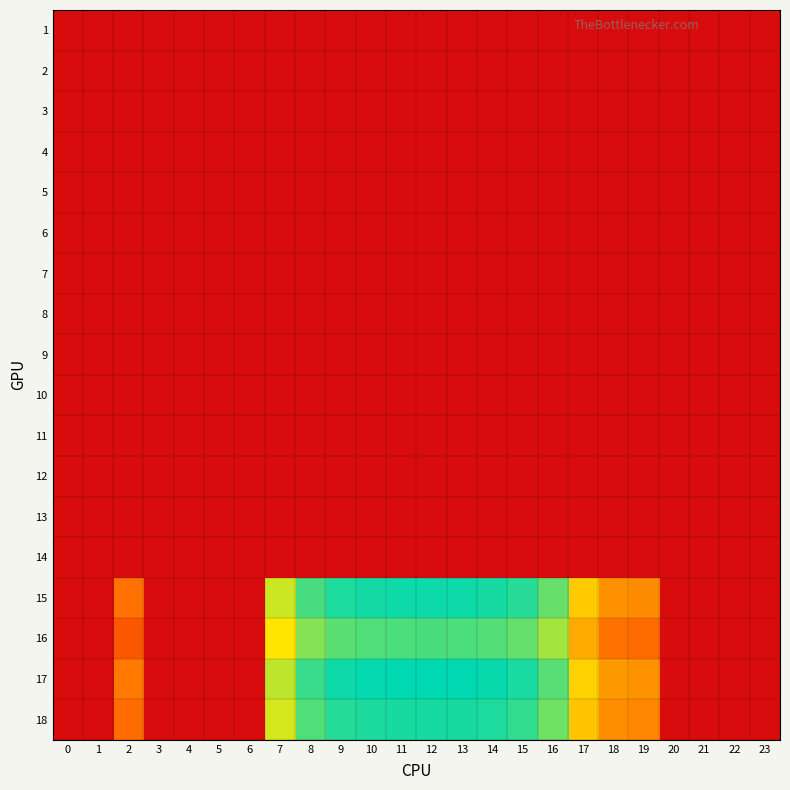

What is the maximum value shown in the chart?

0.5